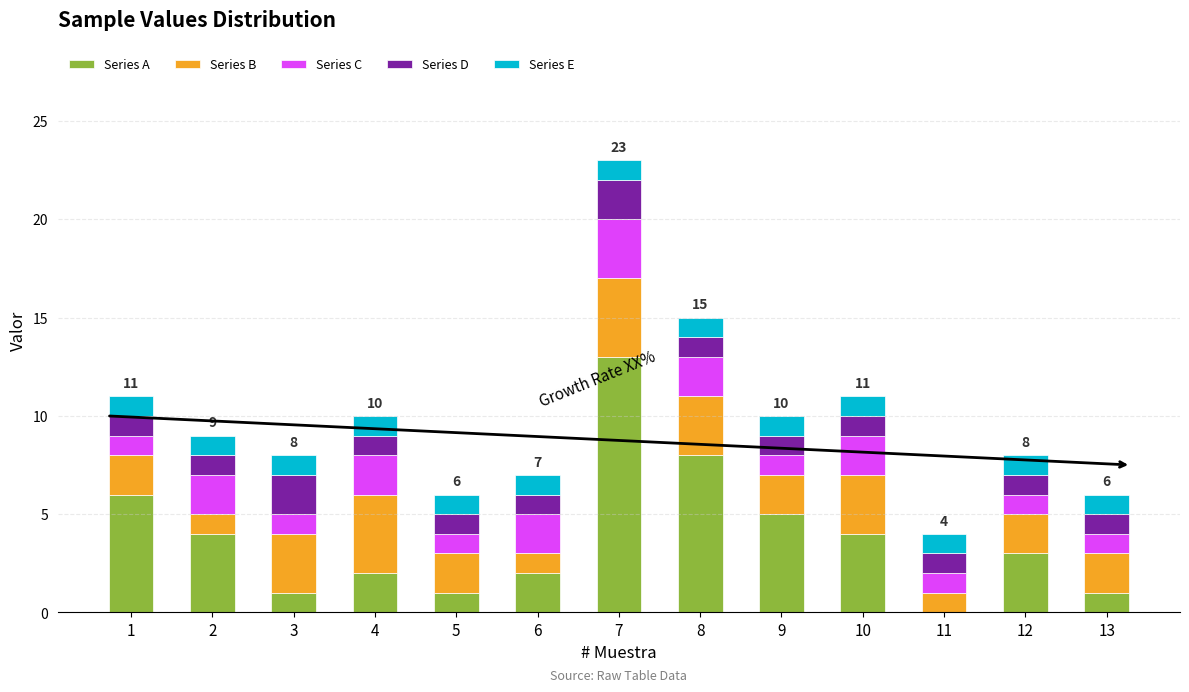

At which category is the sum across all series the highest?

7